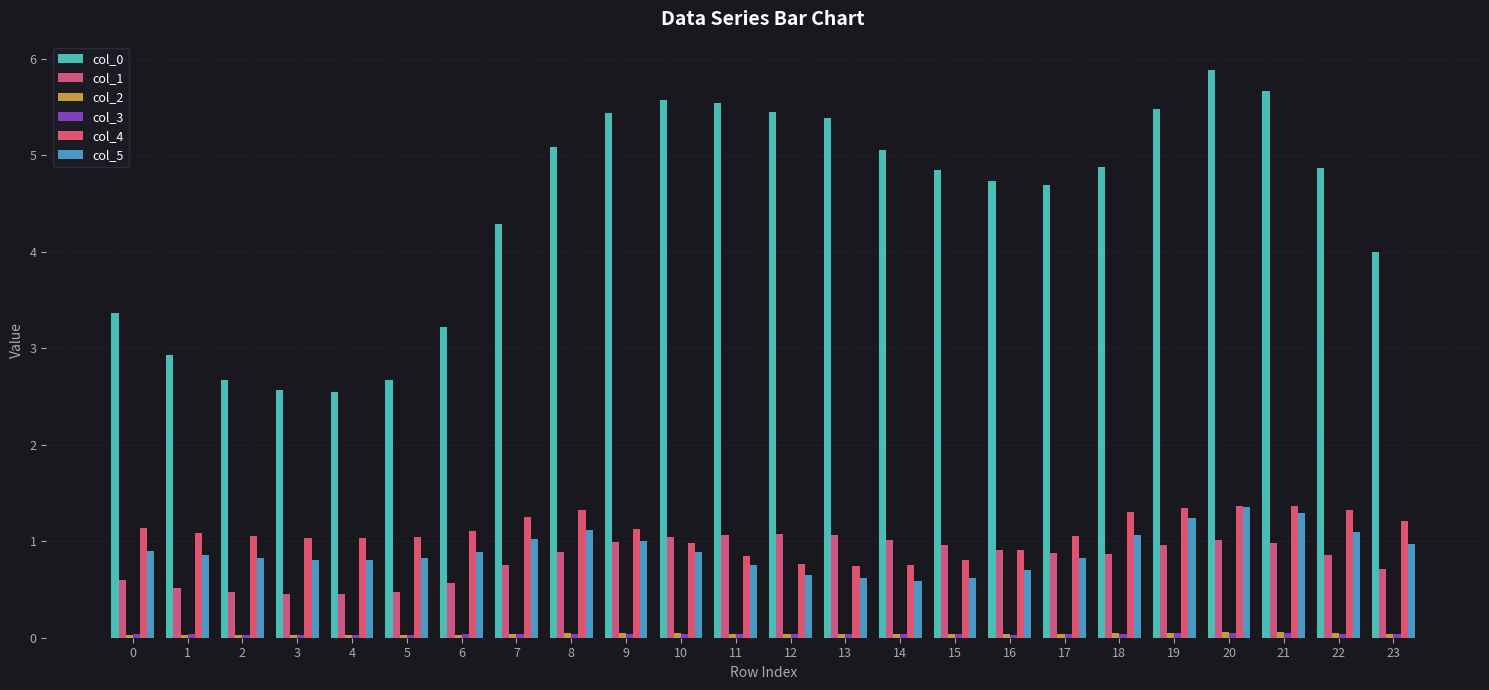

What is the difference between the maximum and minimum values in the col_5 series?

0.8